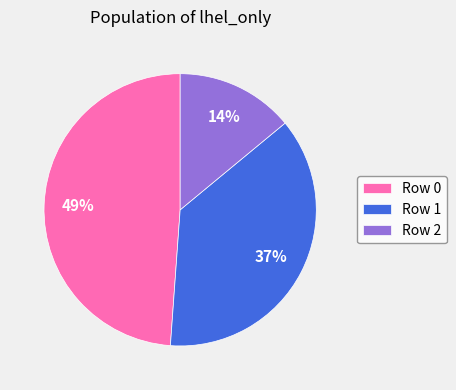

To the nearest percent, what is the combined percentage of Row 2 and Row 0?

63%